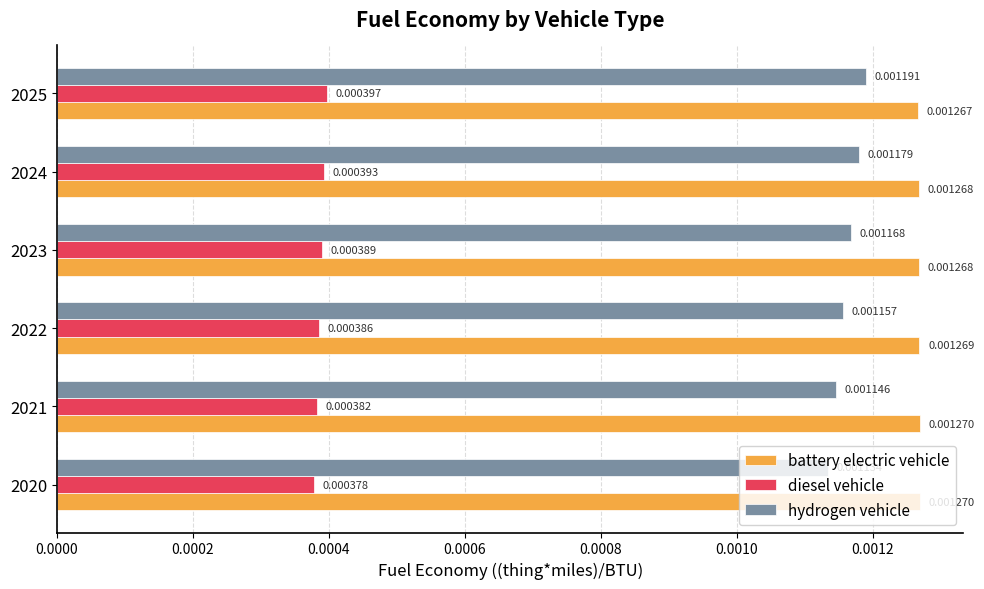

Count the number of categories in the chart.

6